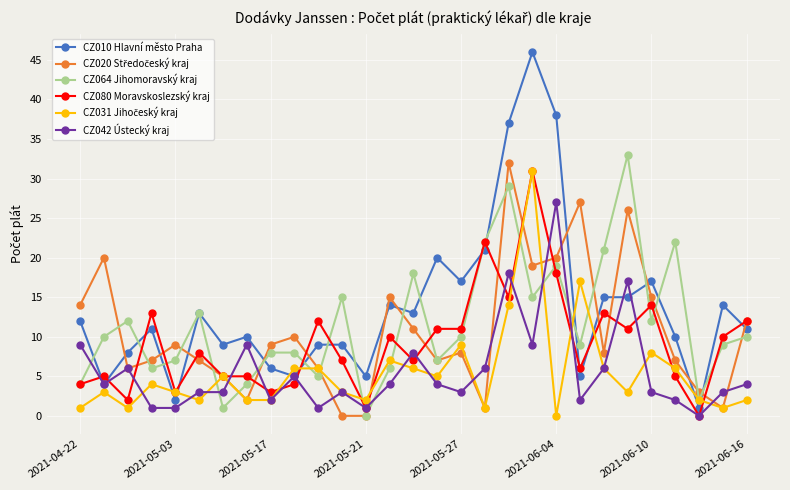

Which series has the largest total across all categories?

CZ010 Hlavní město Praha